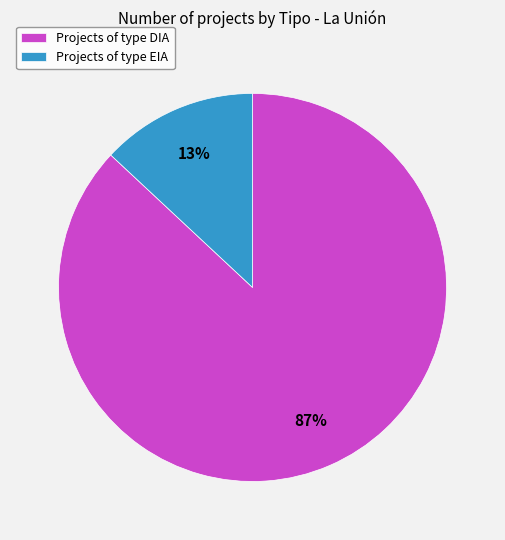

To the nearest percent, what percentage of the pie is Projects of type EIA?

13%